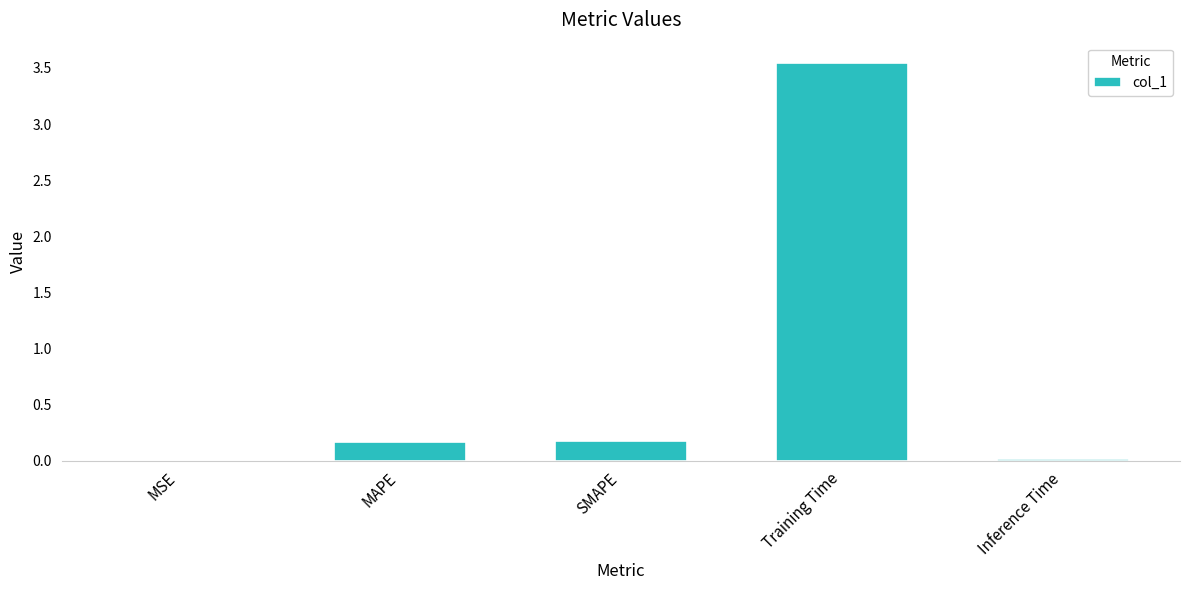

Is it true that the value at Training Time is 6.3?

False